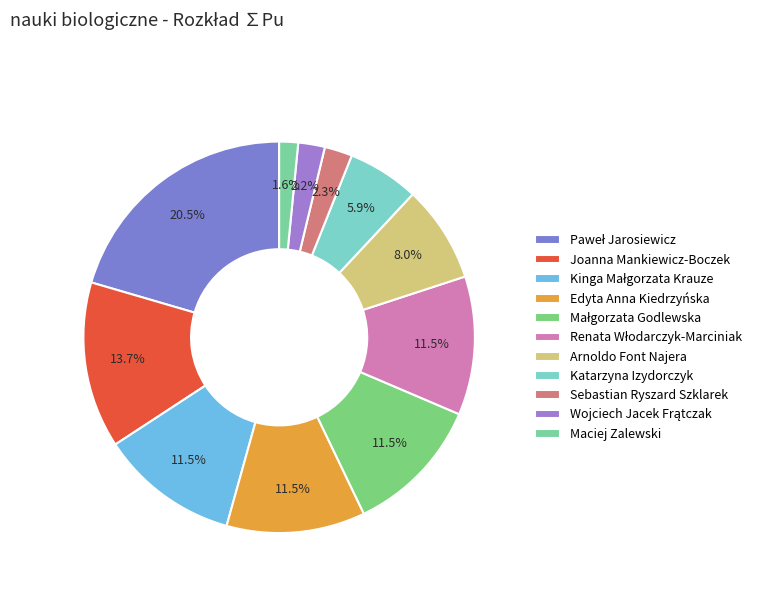

Count the number of slices in the pie.

11